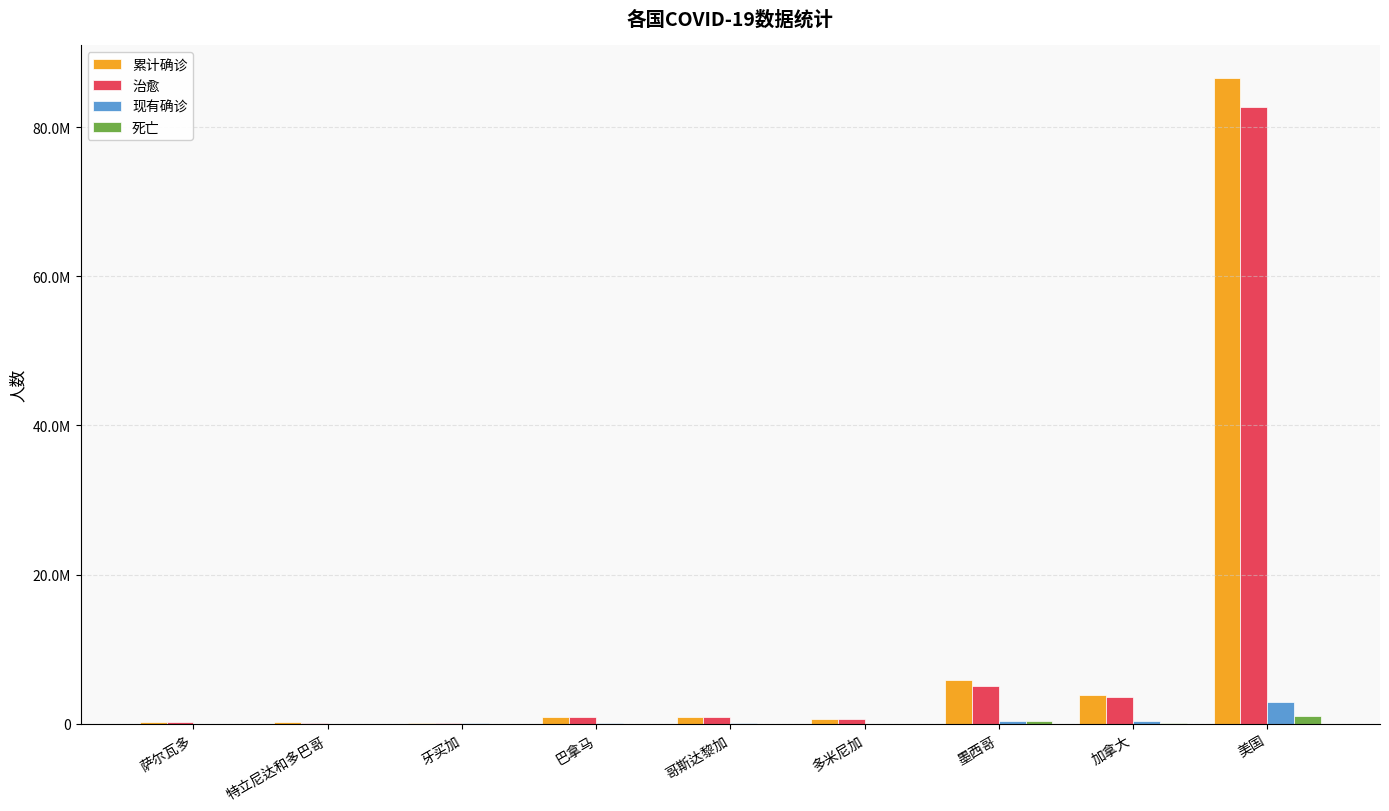

Is it true that 现有确诊 equals 8213 at 特立尼达和多巴哥?

True